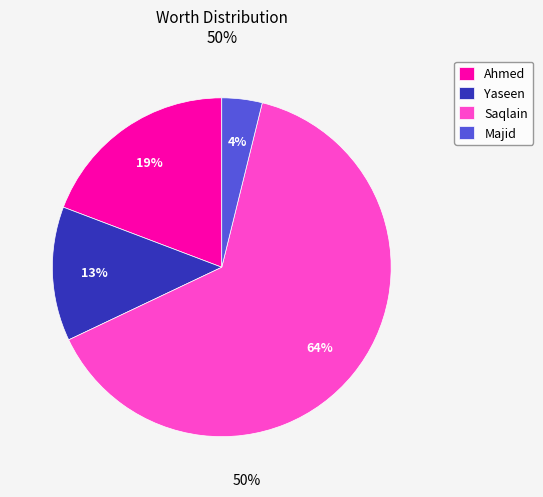

Between Ahmed and Saqlain, which is larger?

Saqlain